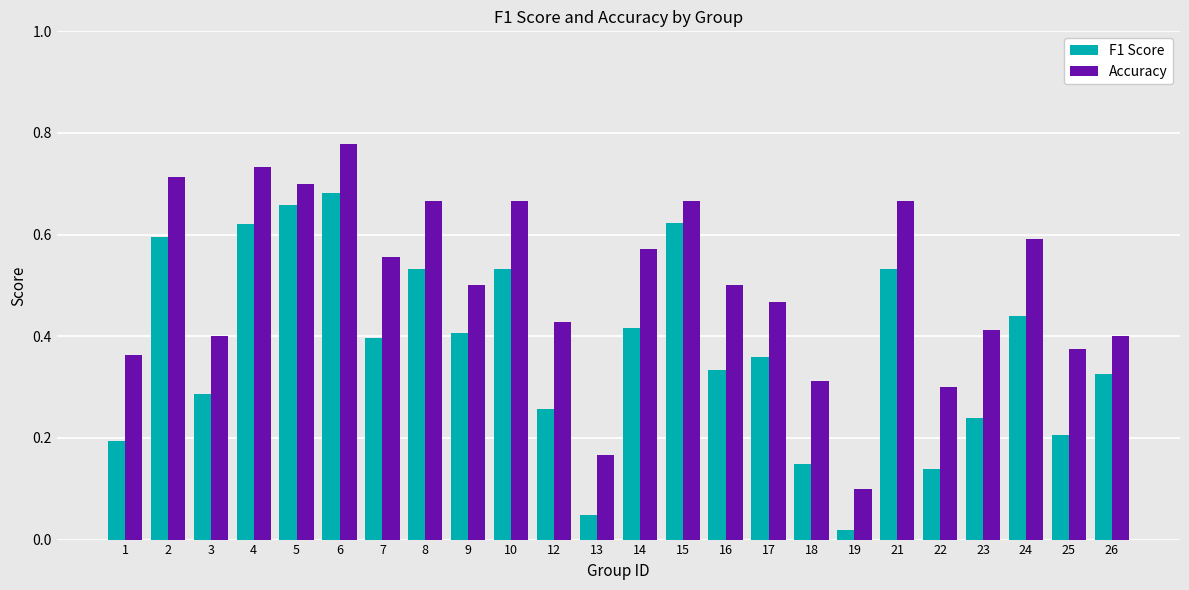

Rank the series at 2 from lowest to highest value.

F1 Score, Accuracy